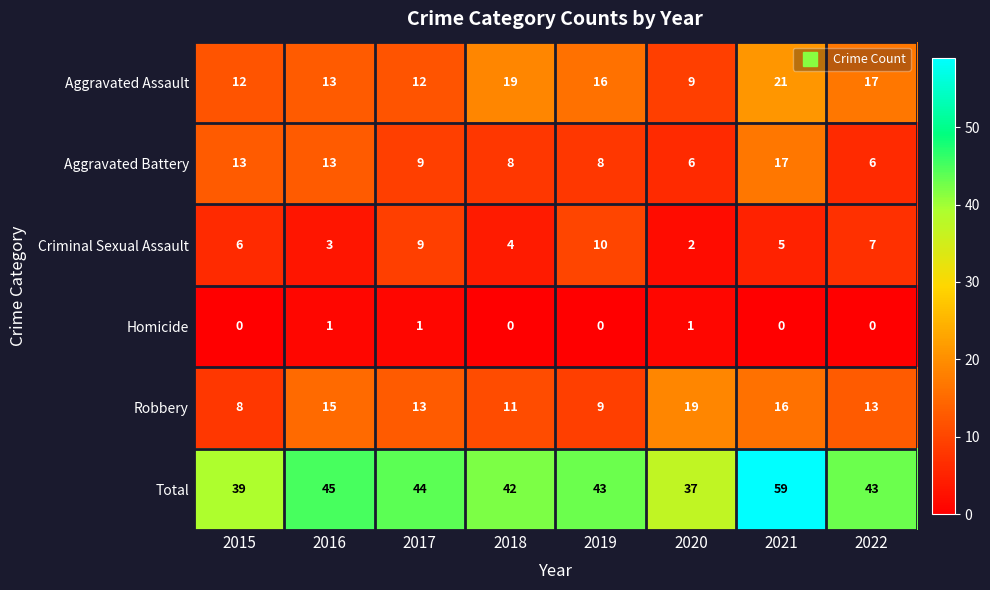

What is the difference between the maximum and second lowest values in the Robbery series?

10